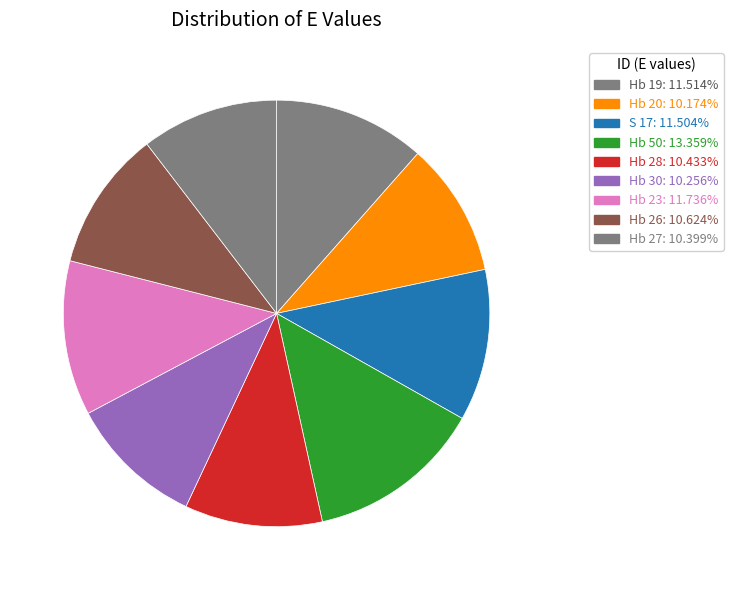

To the nearest percent, what is the combined percentage of Hb 30 and S 17?

22%